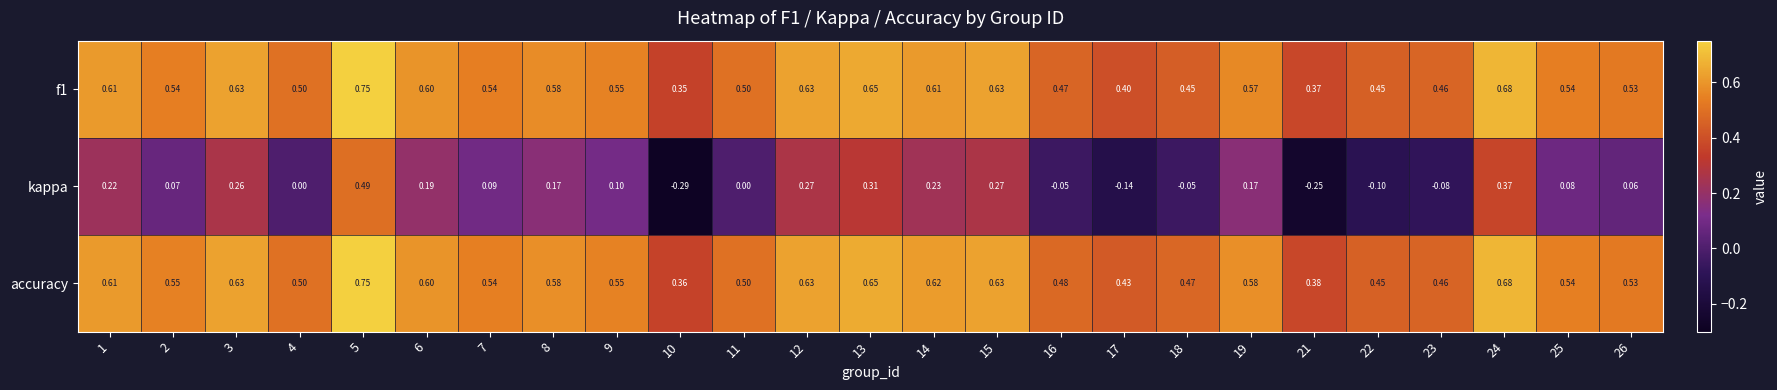

At which category is the sum across all series the highest?

5